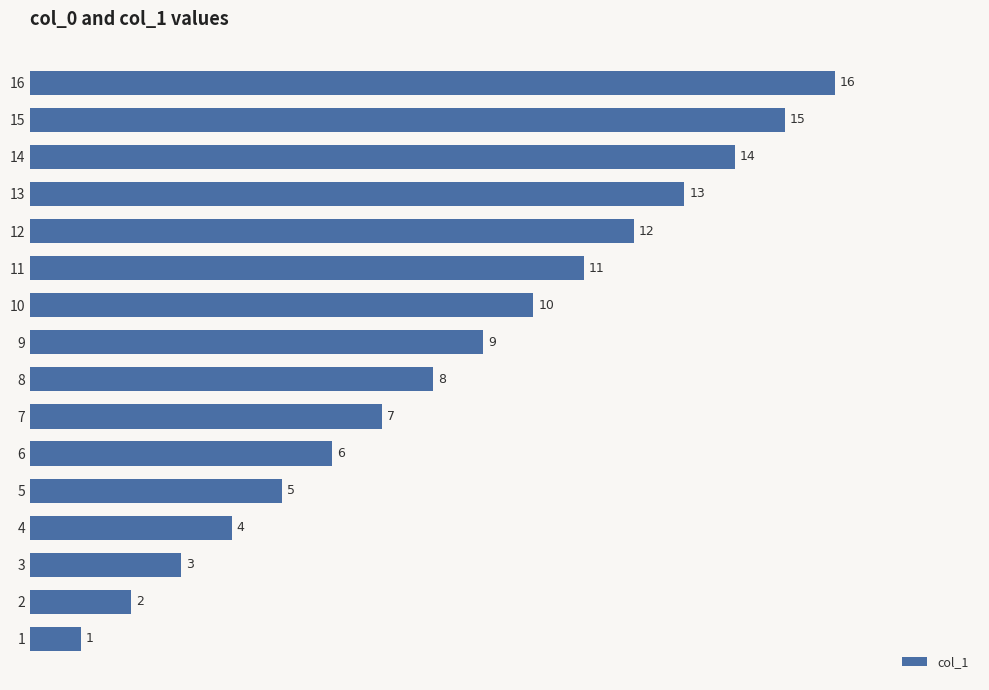

Count the number of categories in the chart.

16